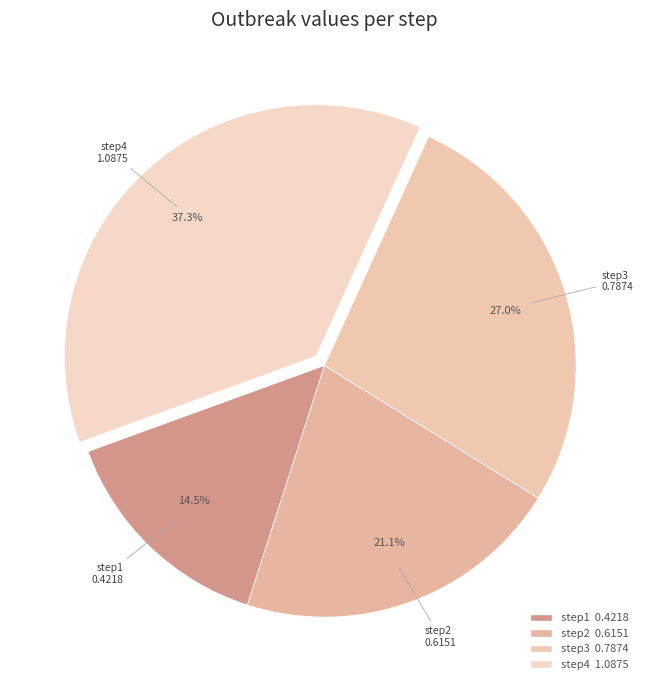

Approximately how many times larger is the value at step3 compared to step4?

0.7